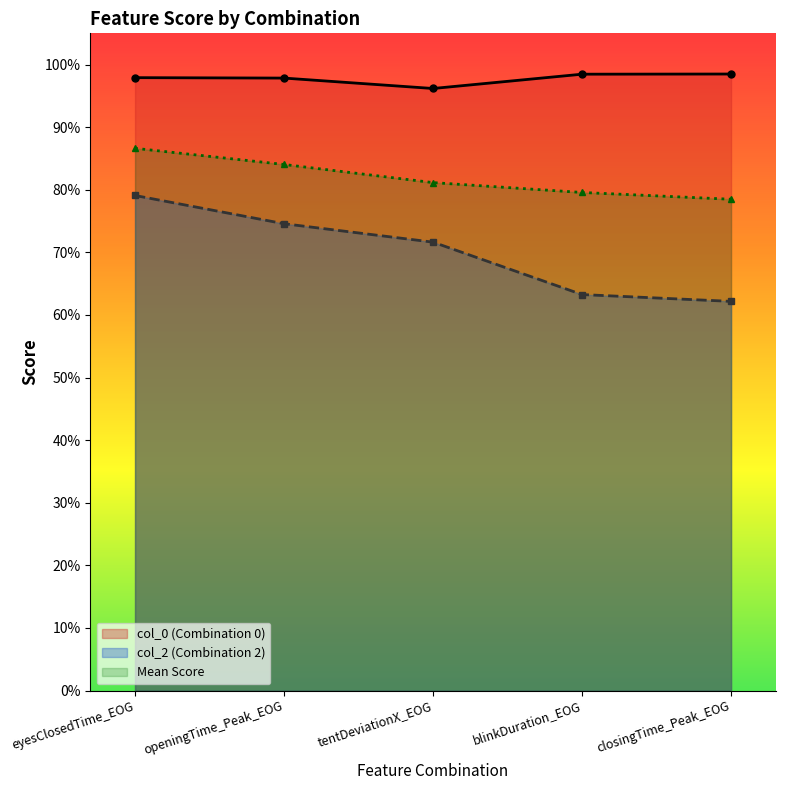

What is the sum of the col_0 values at blinkDuration_EOG and tentDeviationX_EOG?

1.9